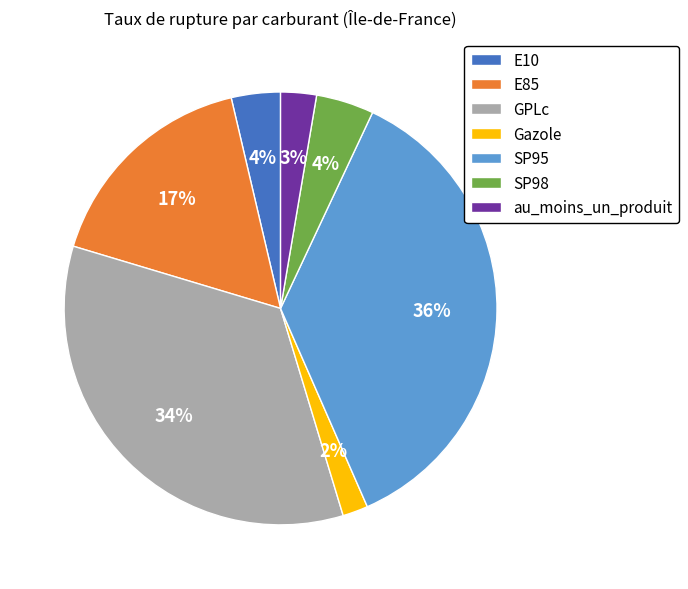

Combined, do GPLc and SP95 account for over 50%?

Yes